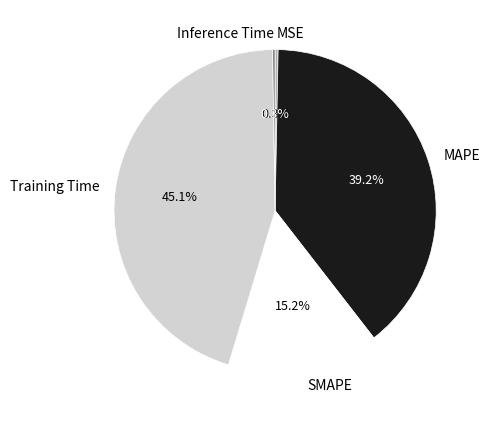

Is Training Time the majority of the pie?

No